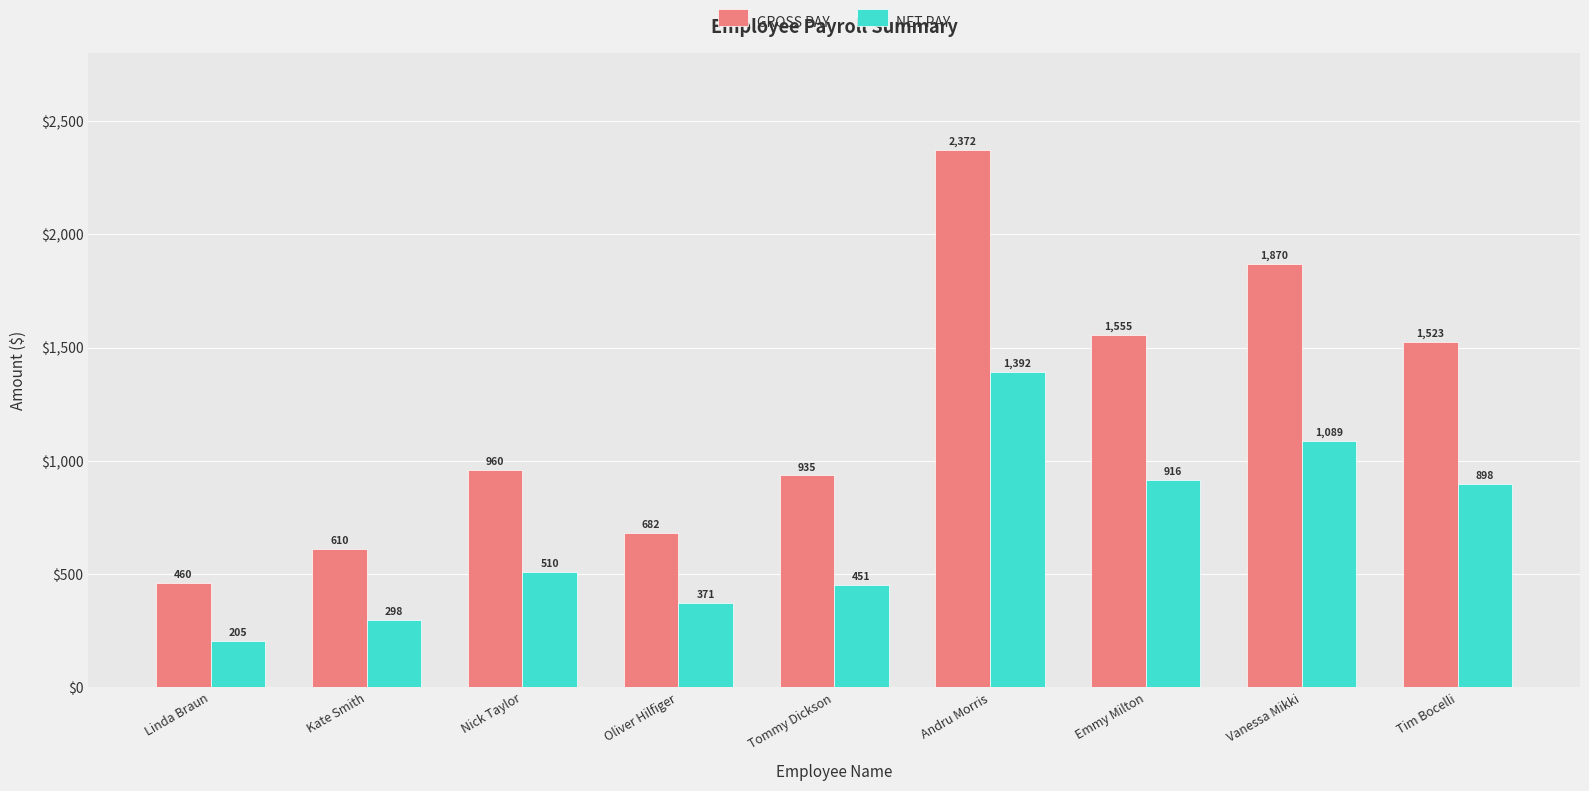

At which category does the chart reach its minimum across all series?

Linda Braun